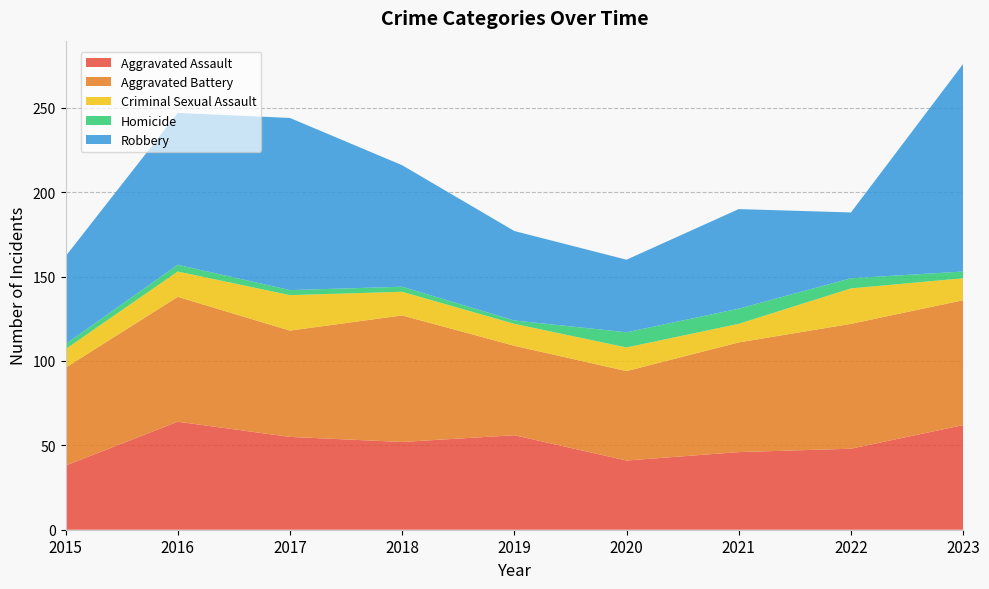

Reading left to right, list all the values displayed in this chart.

Aggravated Assault: 2015=38	2016=64	2017=55	2018=52	2019=56	2020=41	2021=46	2022=48	2023=62
Aggravated Battery: 2015=58	2016=74	2017=63	2018=75	2019=53	2020=53	2021=65	2022=74	2023=74
Criminal Sexual Assault: 2015=11	2016=15	2017=21	2018=14	2019=13	2020=14	2021=11	2022=21	2023=13
Homicide: 2015=3	2016=4	2017=3	2018=3	2019=2	2020=9	2021=9	2022=6	2023=4
Robbery: 2015=52	2016=90	2017=102	2018=72	2019=53	2020=43	2021=59	2022=39	2023=123